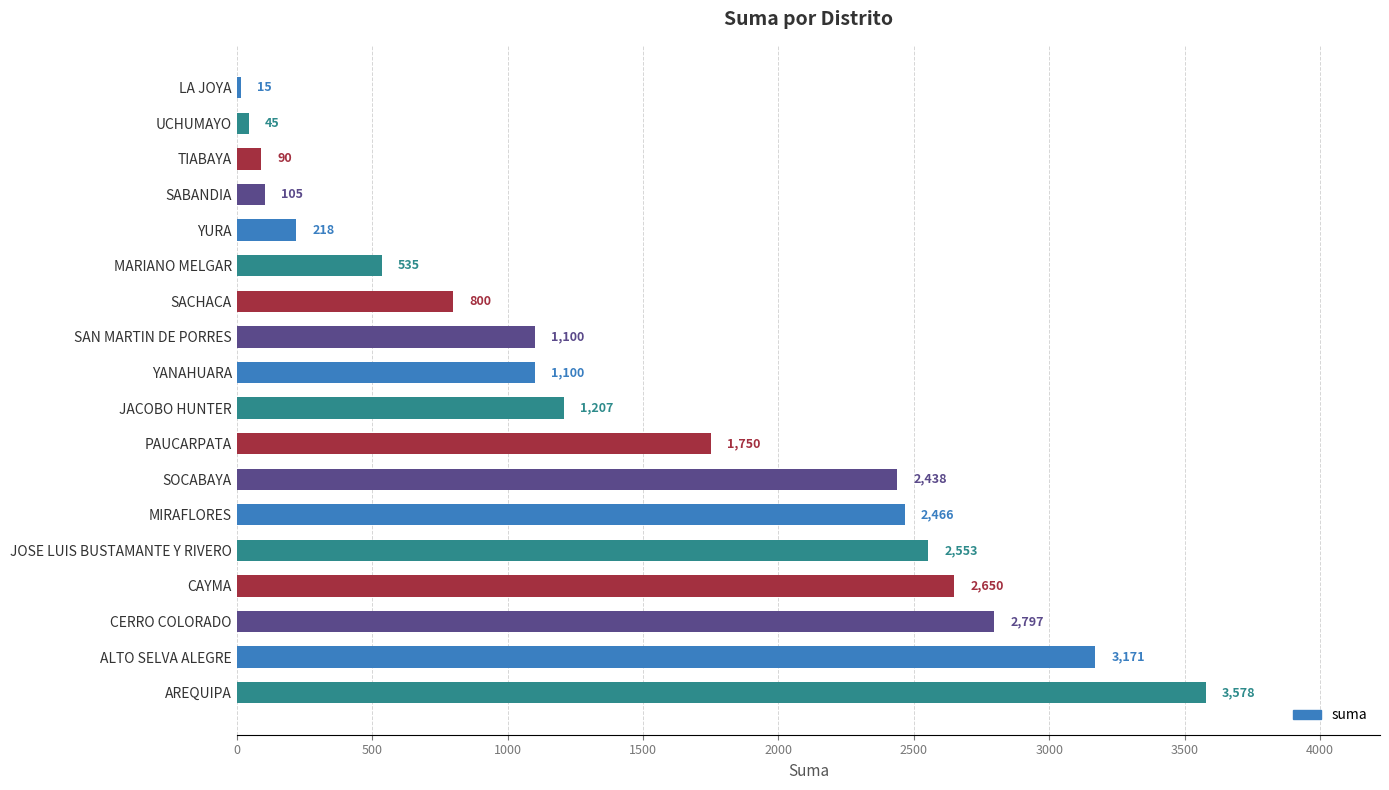

What is the difference between the maximum and minimum values?

3562.5